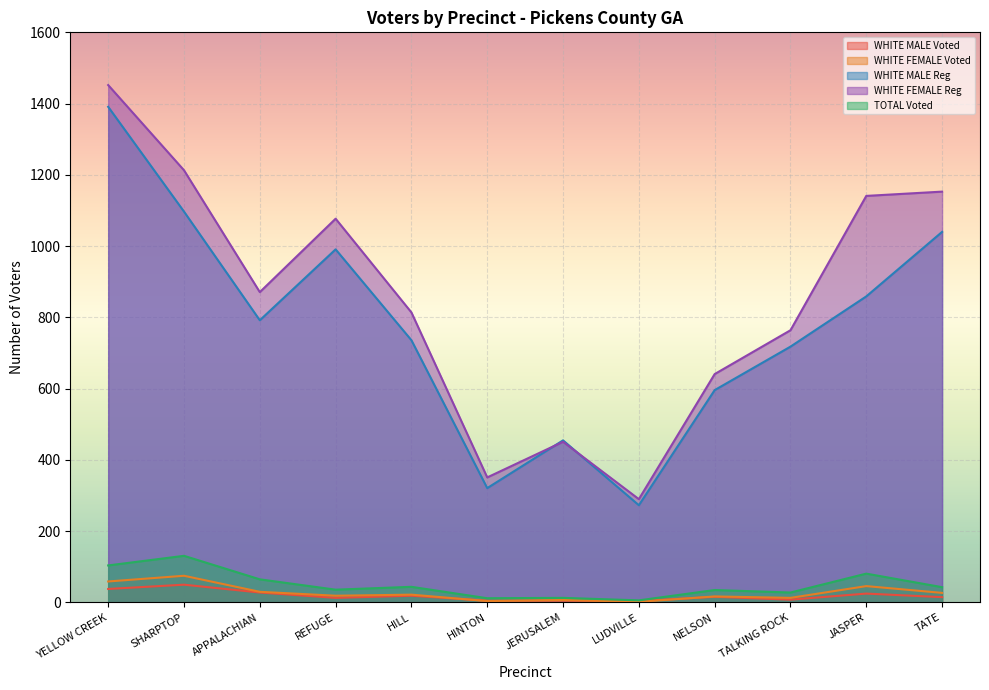

What is the label of the 6th point from the right?

JERUSALEM